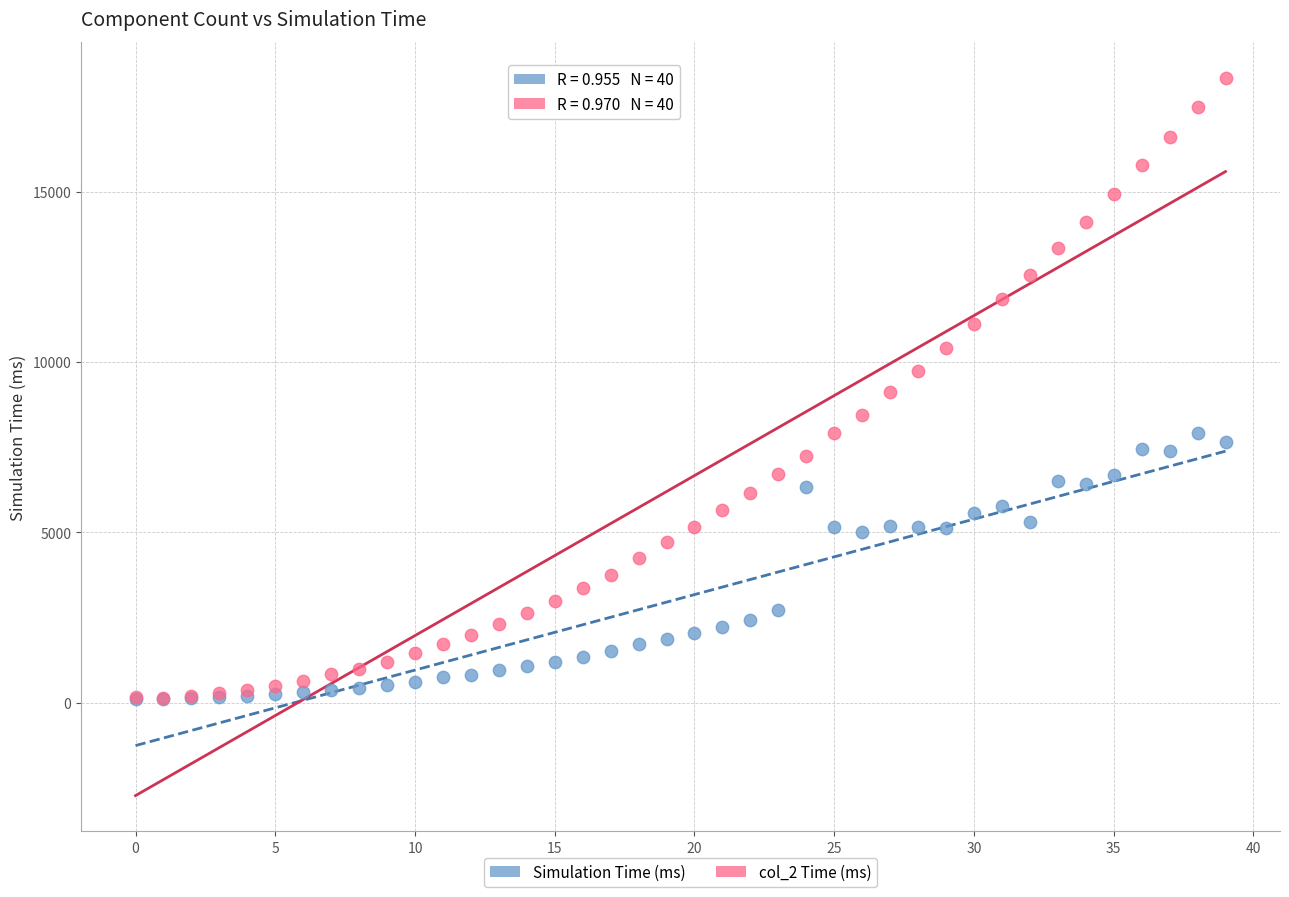

What are all the series names shown in the legend?

Simulation Time (ms), col_2 Time (ms)